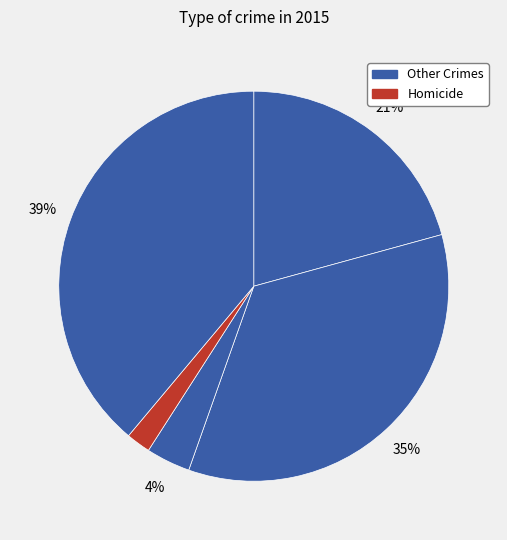

How many slices are in this pie chart?

5